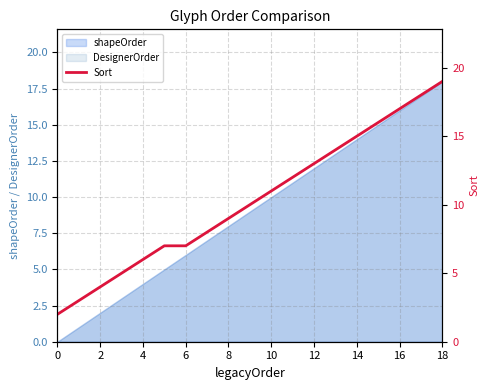

What is the difference between the second highest and minimum values?

16